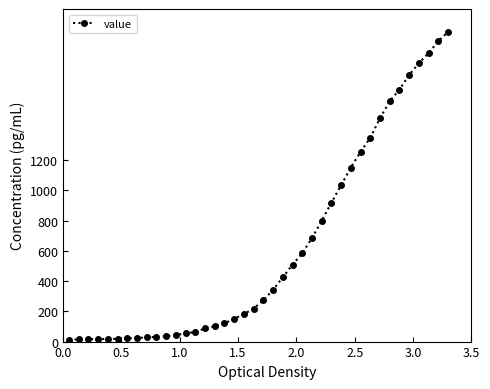

What is the sum of all values?

24864